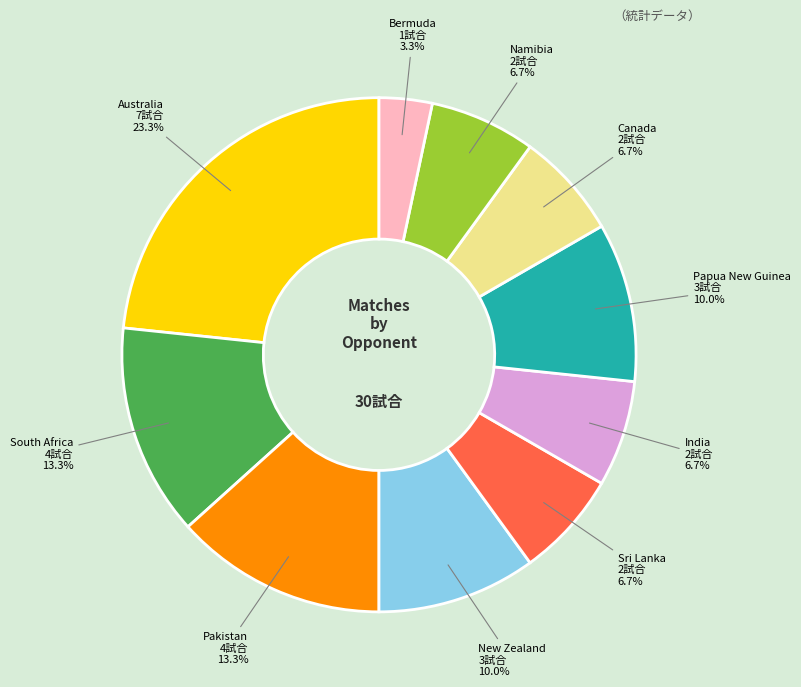

Does Bermuda represent more than half of the total?

No